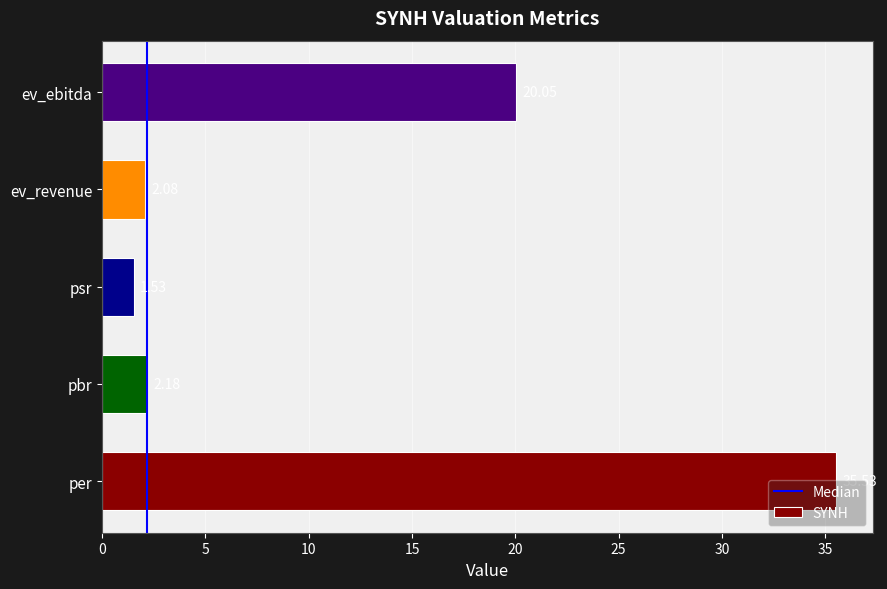

Where is the data nearest to the value 18?

ev_ebitda